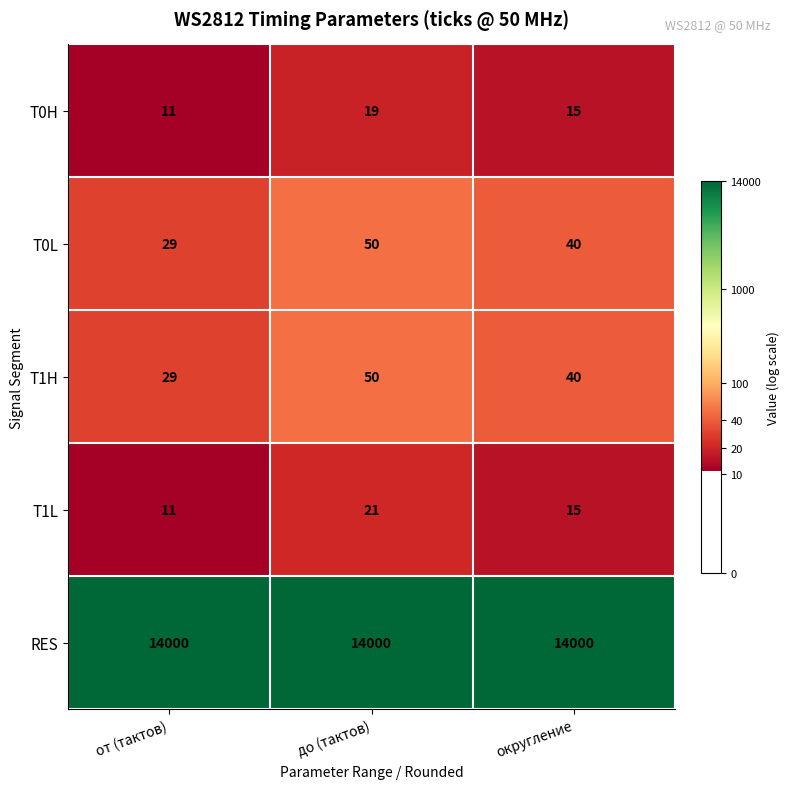

Reading left to right, extract all data points from this chart.

T0H: от (тактов)=11	до (тактов)=19	округление=15
T0L: от (тактов)=29	до (тактов)=50	округление=40
T1H: от (тактов)=29	до (тактов)=50	округление=40
T1L: от (тактов)=11	до (тактов)=21	округление=15
RES: от (тактов)=14000	до (тактов)=14000	округление=14000